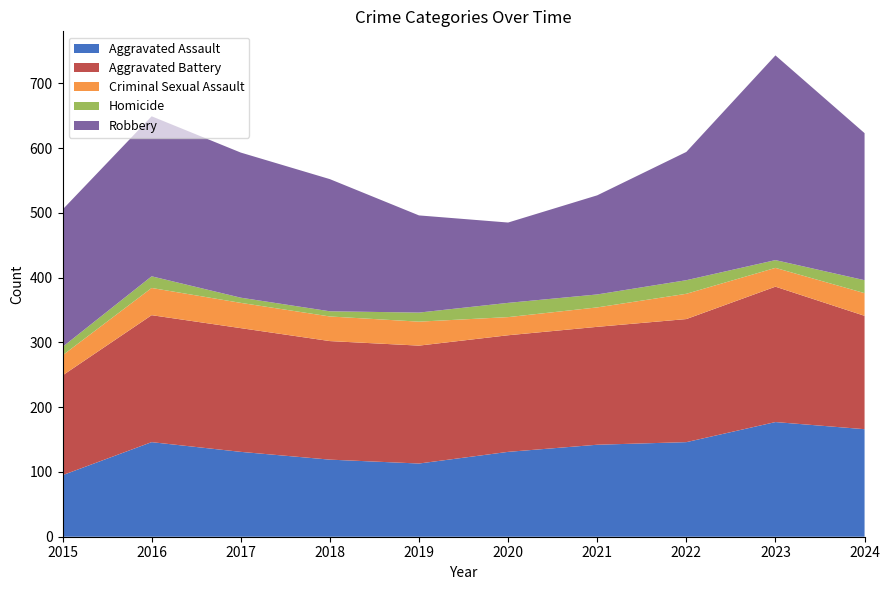

Reading left to right, transcribe all the data shown in this chart.

Aggravated Assault: 95	146	131	119	113	131	142	146	177	166
Aggravated Battery: 154	196	191	183	182	180	182	190	209	175
Criminal Sexual Assault: 31	42	39	38	37	28	30	39	29	35
Homicide: 13	18	8	8	14	22	20	21	12	20
Robbery: 212	247	224	204	150	124	153	198	316	227